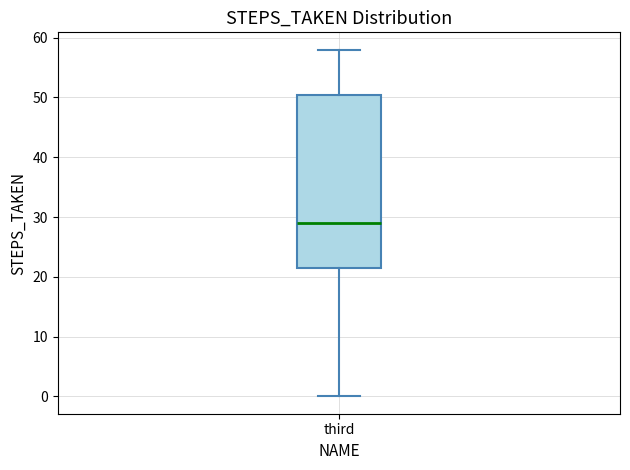

Where is the upper edge of the box for third on the y-axis? The values are not printed on the chart, so give them approximately, as read against the axis.

51